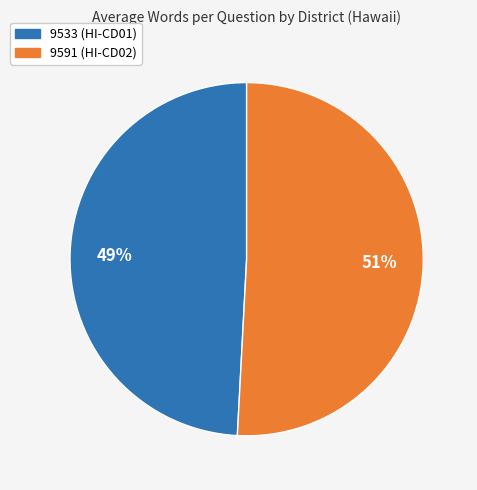

How many slices are in this pie chart?

2